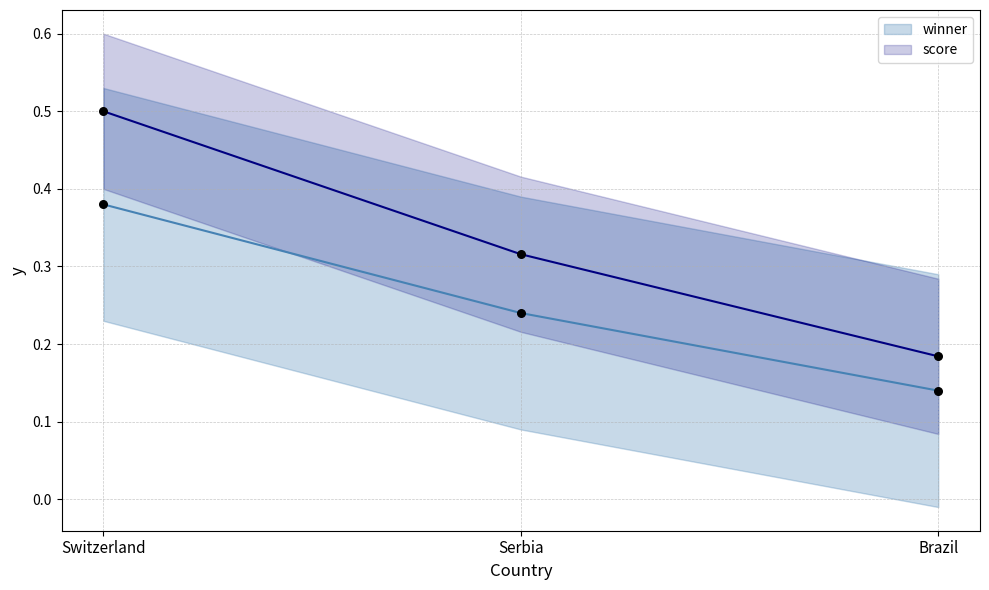

At which category is the sum across all series the highest?

Switzerland